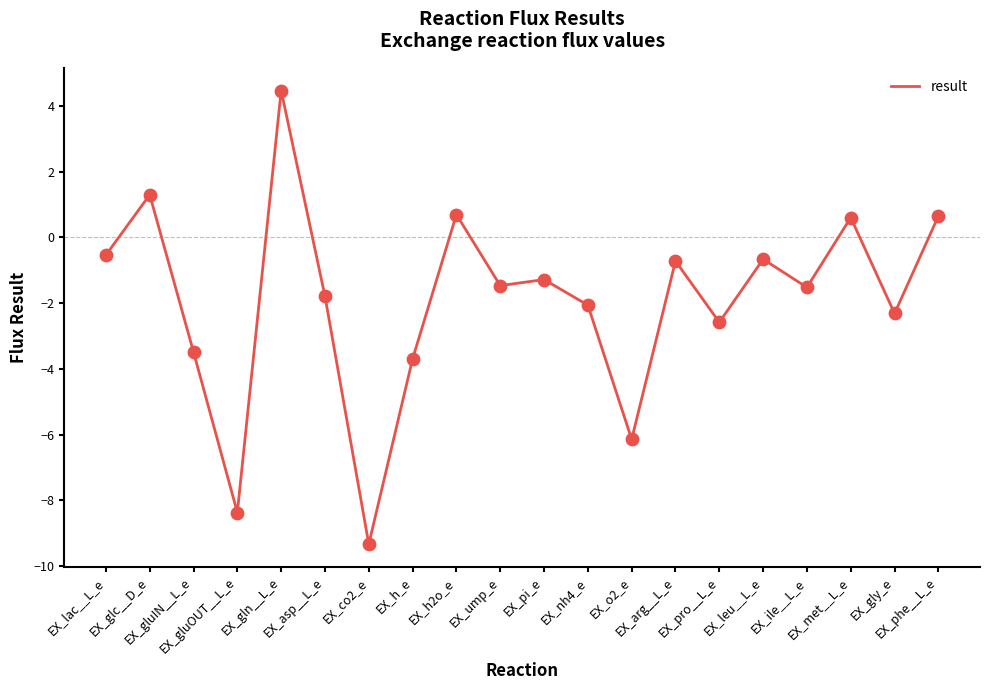

What is the change in value from EX_gluIN__L_e to EX_gly_e?

+1.2